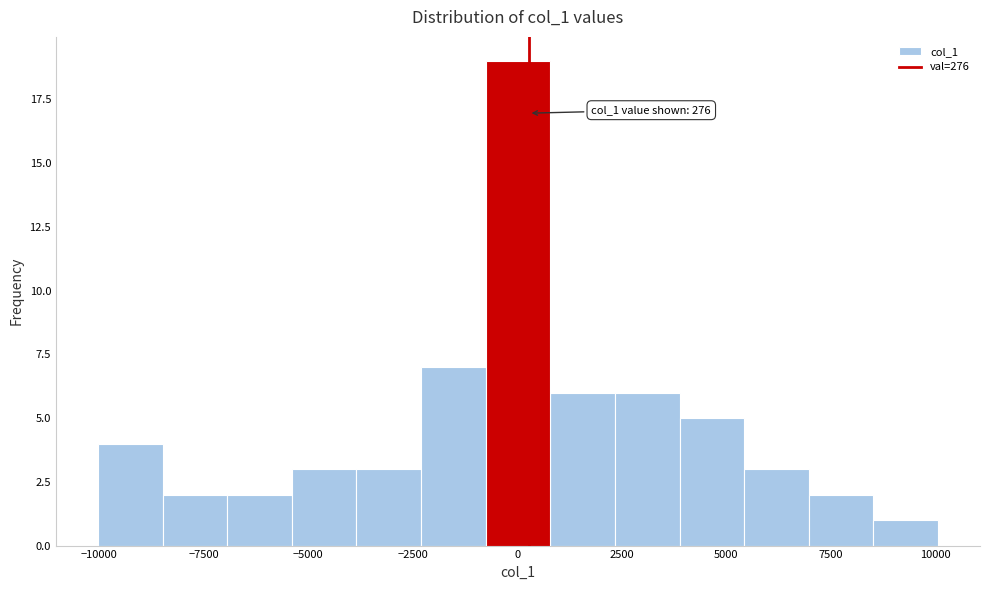

Read against the x-axis, roughly where is the centre of the tallest bar?

0